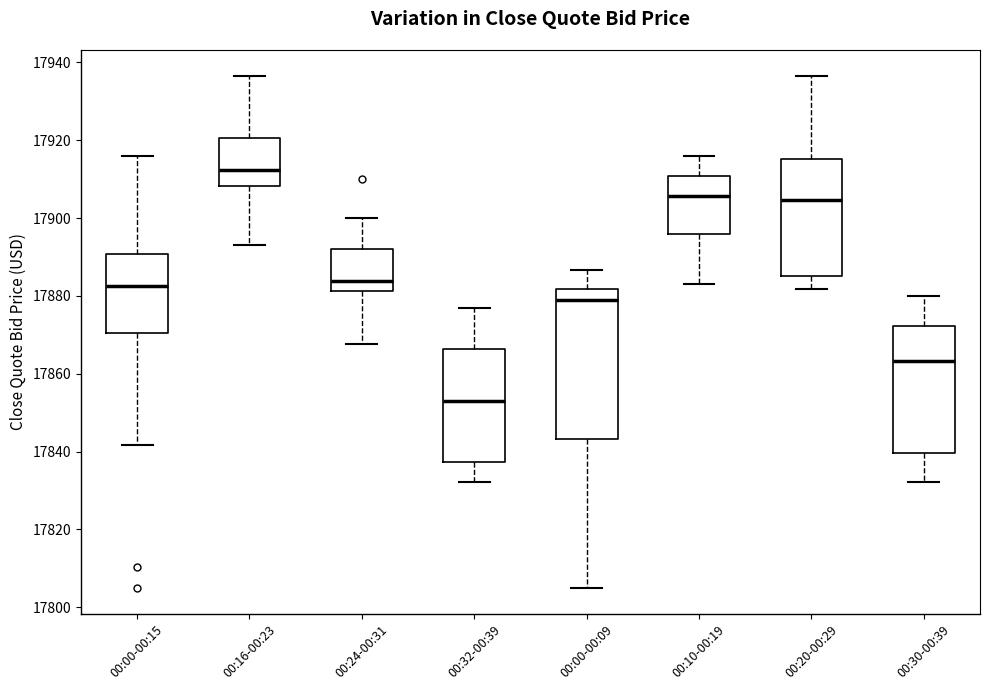

Reading left to right, read every box against the y-axis: the position of its median line, the range the box covers, and the ends of its whiskers. The values are not printed on the chart, so give them approximately, as read against the axis.

00:00-00:15: median 17882, box 17870 to 17890, whiskers 17842 to 17916
00:16-00:23: median 17912, box 17908 to 17920, whiskers 17894 to 17936
00:24-00:31: median 17884, box 17882 to 17892, whiskers 17868 to 17900
00:32-00:39: median 17854, box 17838 to 17866, whiskers 17832 to 17876
00:00-00:09: median 17880, box 17844 to 17882, whiskers 17804 to 17886
00:10-00:19: median 17906, box 17896 to 17910, whiskers 17884 to 17916
00:20-00:29: median 17904, box 17886 to 17916, whiskers 17882 to 17936
00:30-00:39: median 17864, box 17840 to 17872, whiskers 17832 to 17880